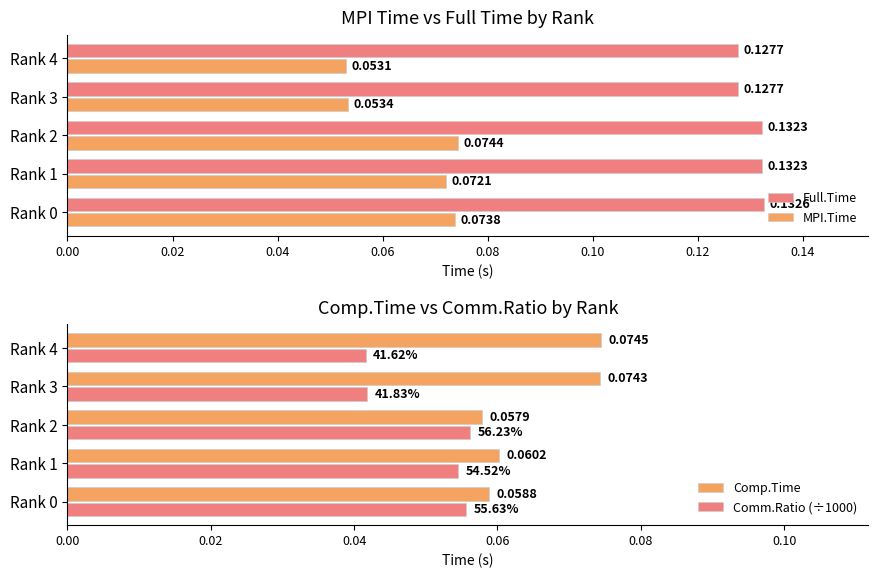

Where is MPI.Time nearest to the value 0?

Rank 4